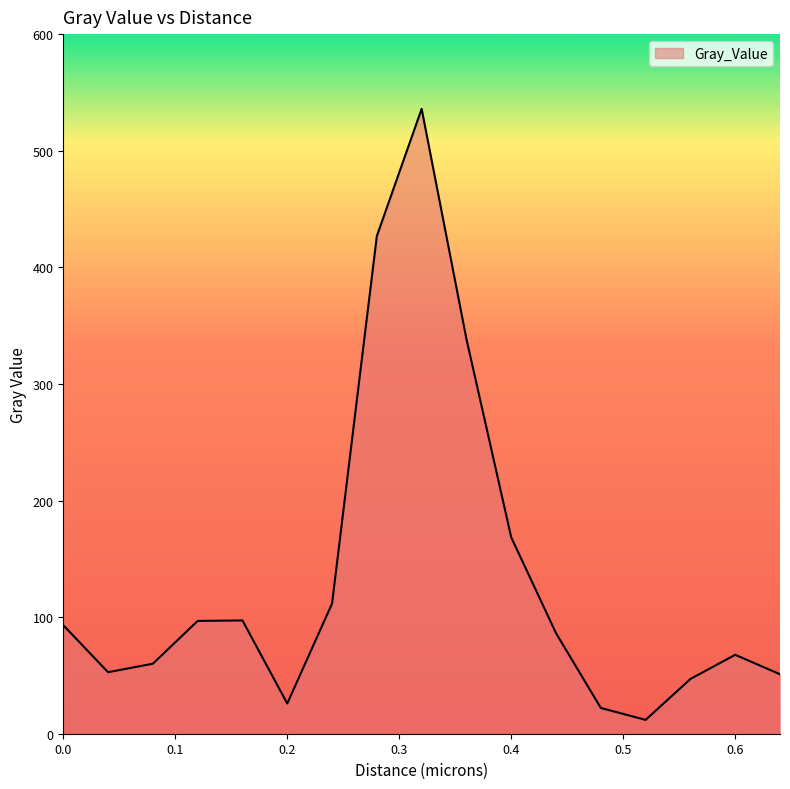

What is the difference between the maximum and minimum values?

524.0